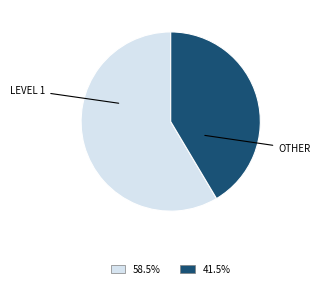

Does any single category account for the majority?

Yes